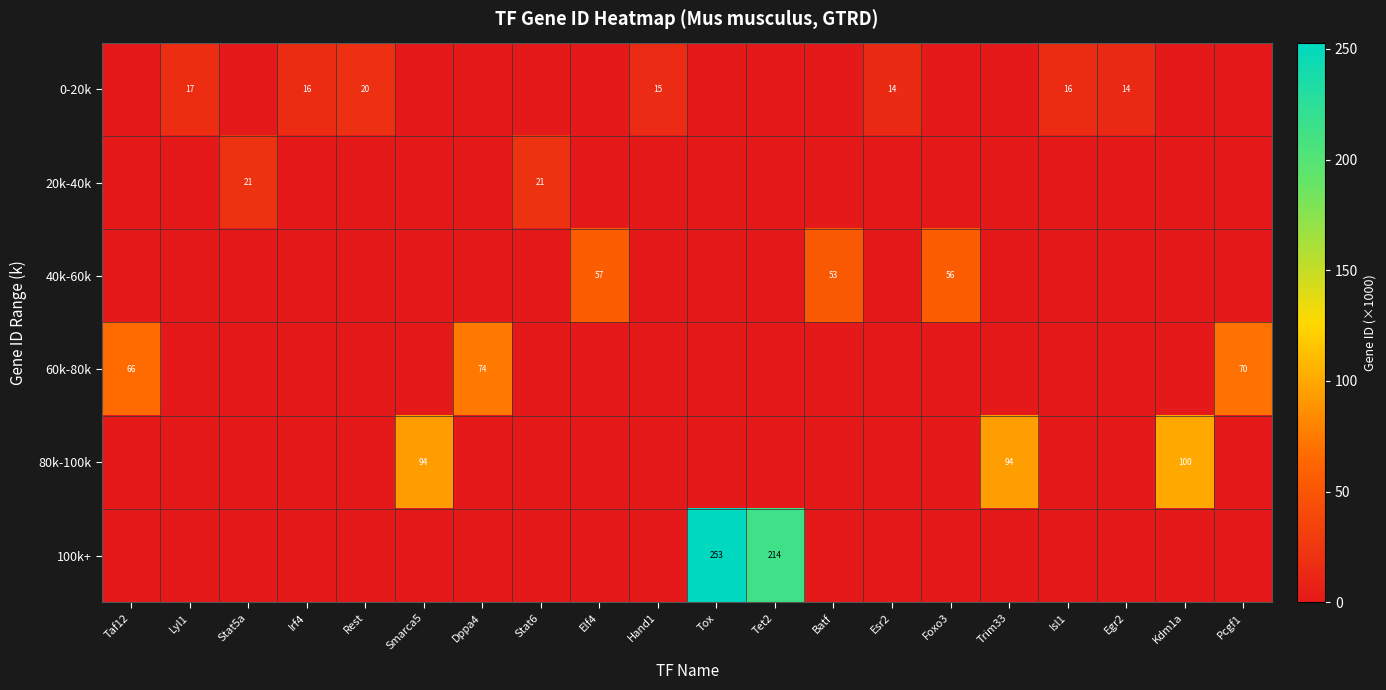

At which category does the chart reach its peak across all series?

Tox